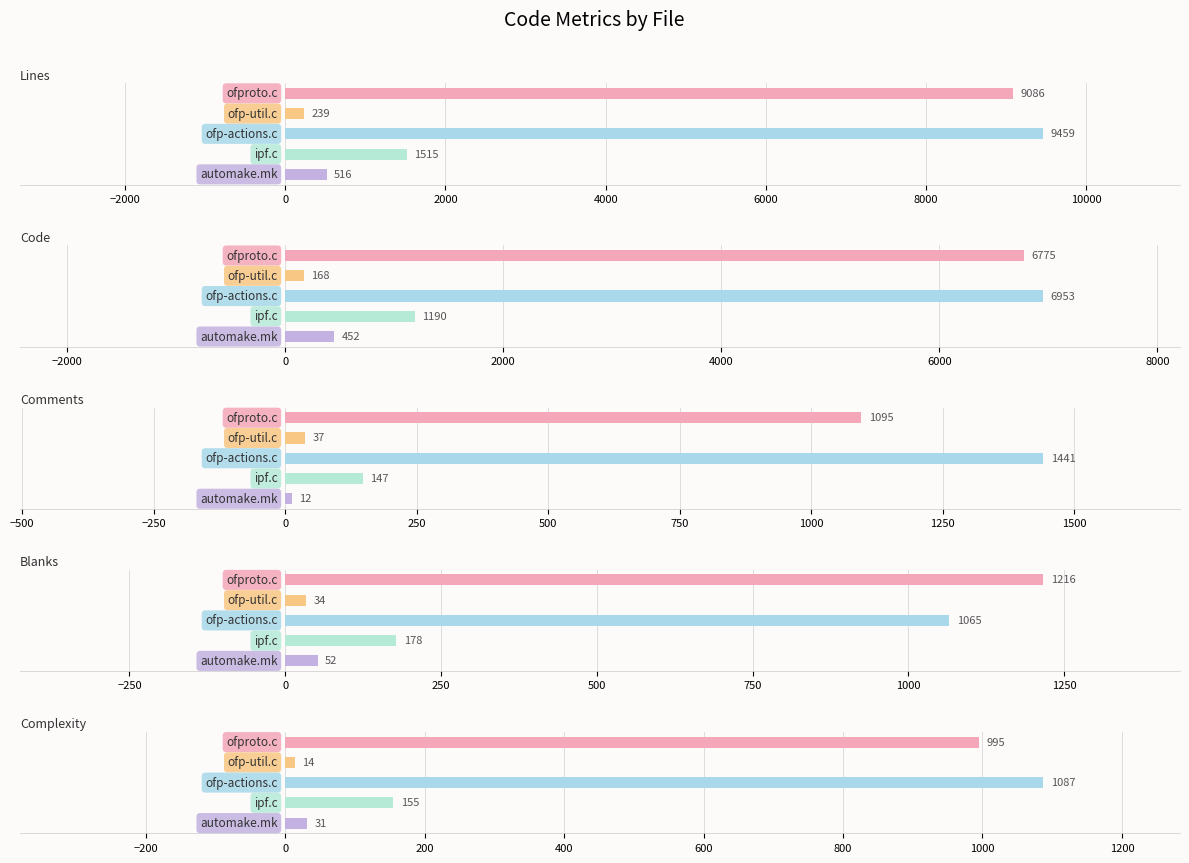

What value does the Complexity series have at 0?

1087